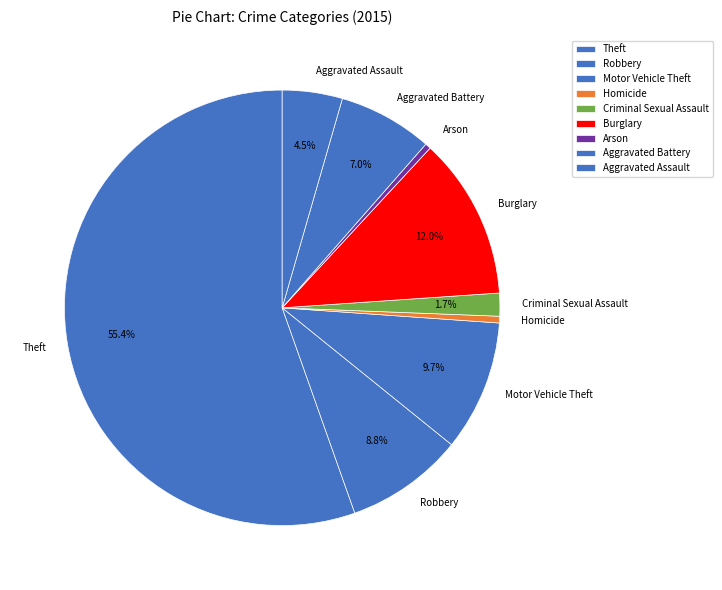

Is the sum of Homicide and Aggravated Assault greater than half?

No